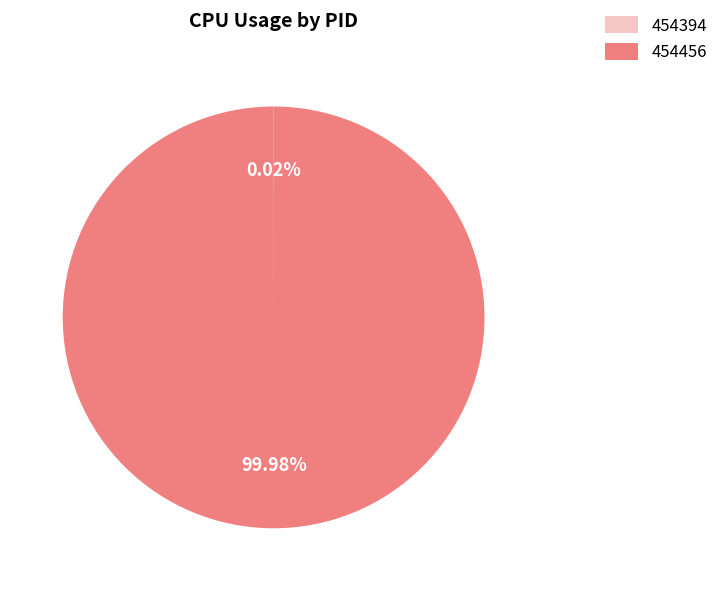

Which slice represents more than half of the pie?

454456